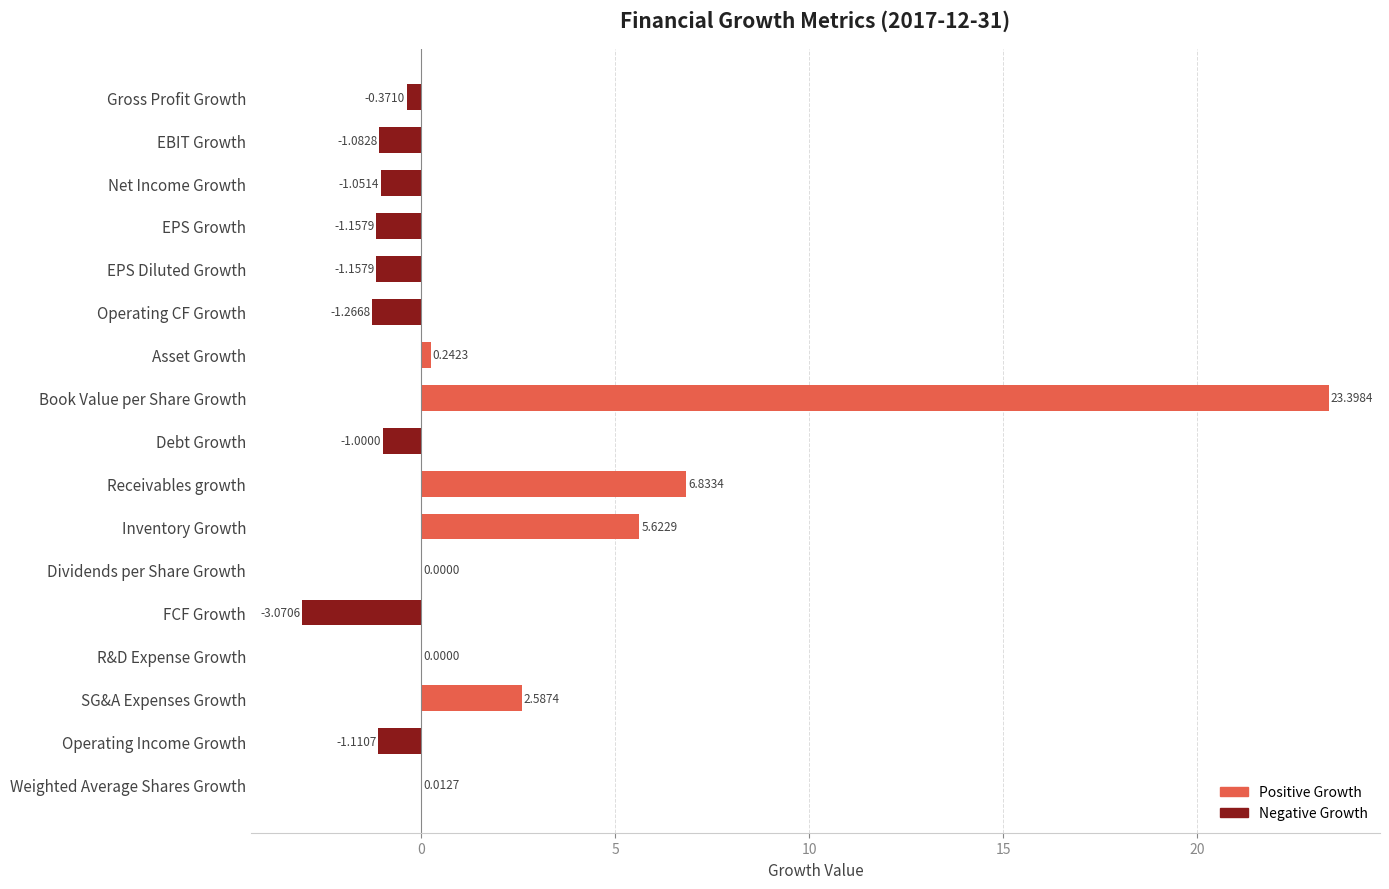

Which has a higher value, Inventory Growth or EPS Diluted Growth?

Inventory Growth